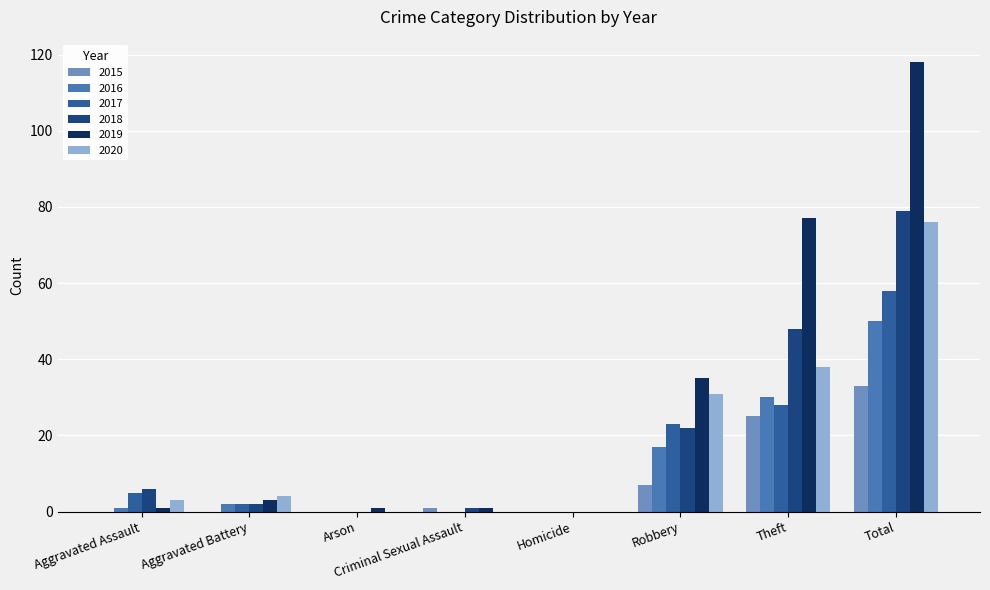

At which category is the sum across all series the highest?

Total